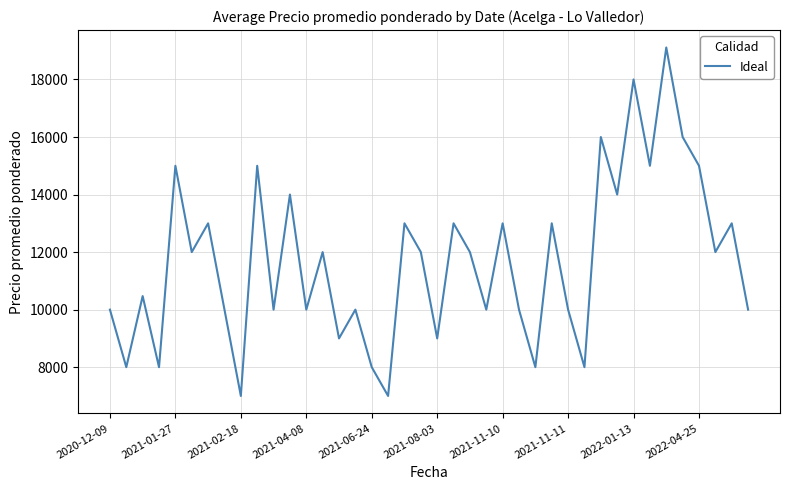

What is the difference between the maximum and minimum values?

12111